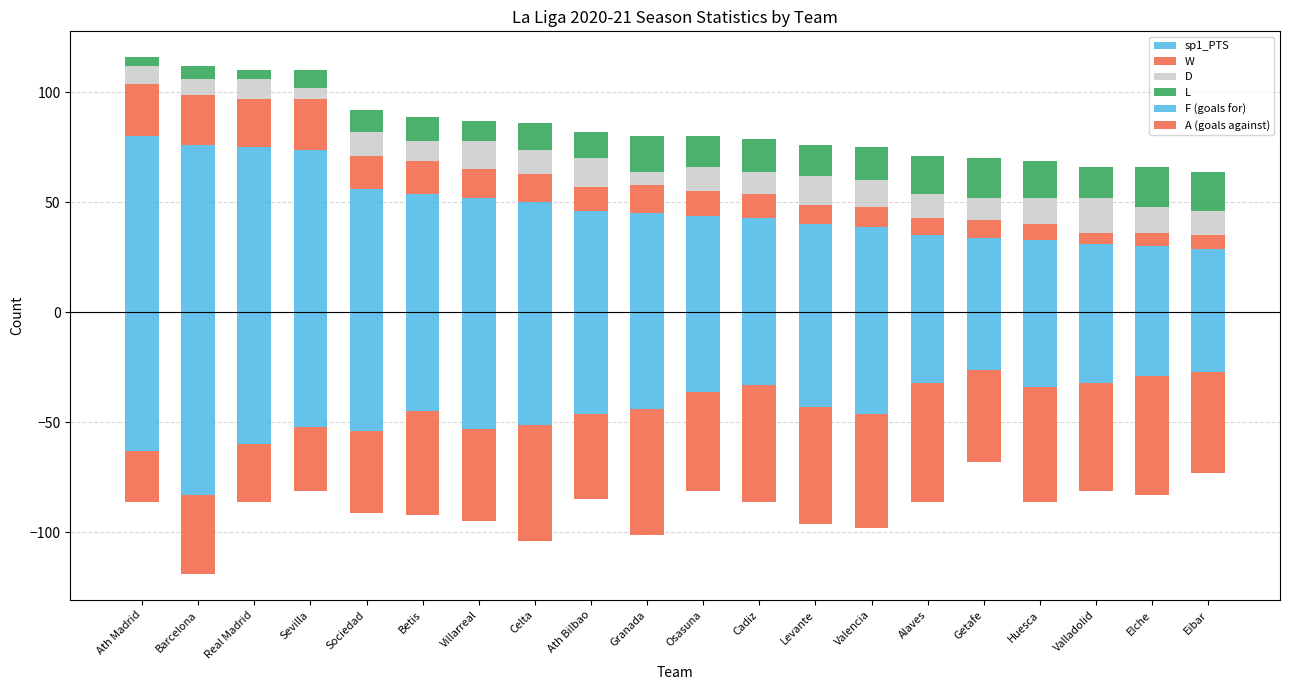

The W series shows 12 at Levante. True or false?

False